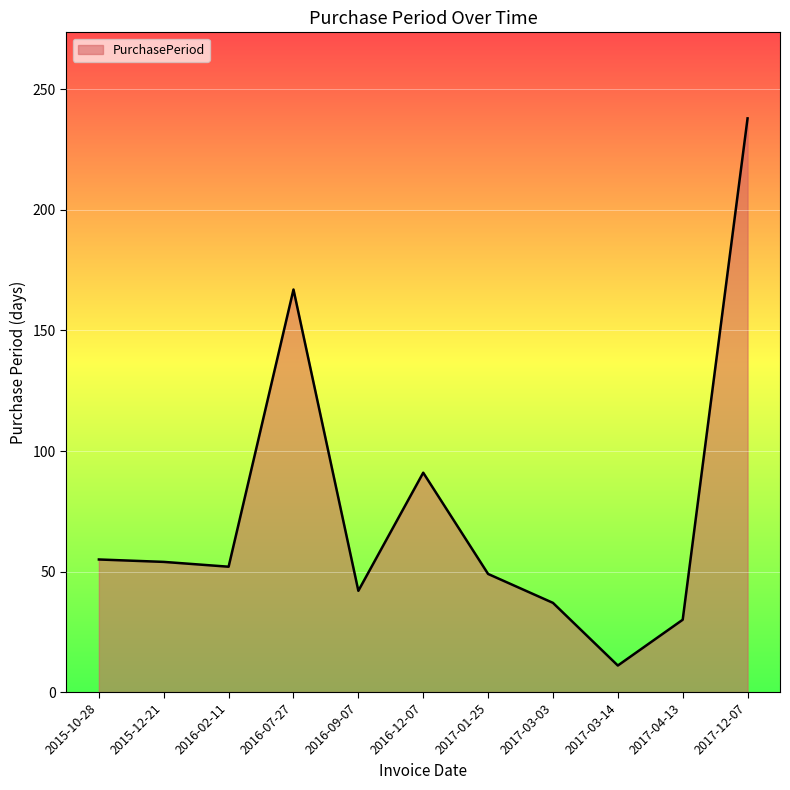

What is the difference between the maximum and second lowest values?

208